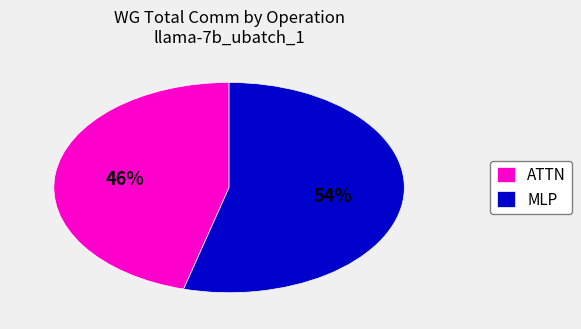

Does MLP represent more than half of the total?

Yes